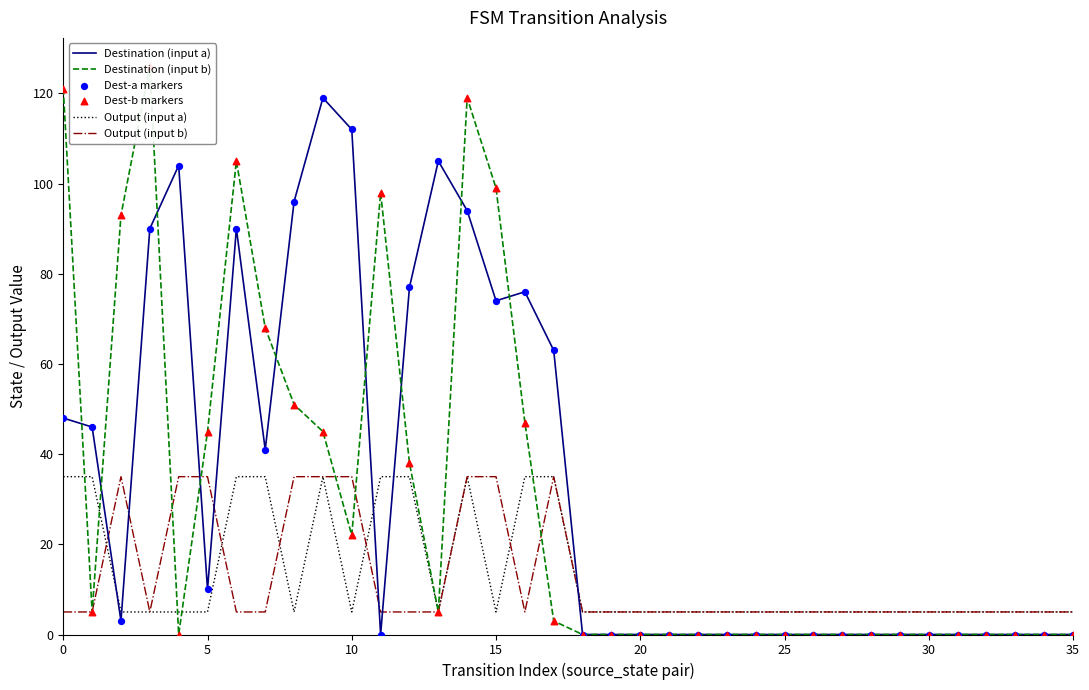

Which series has the largest Y range (max minus min)?

Destination (input b)